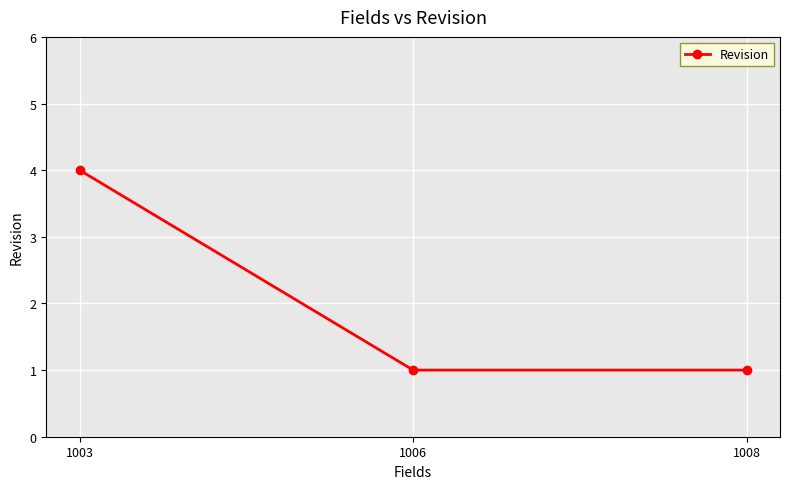

Read the value at 1008.

1